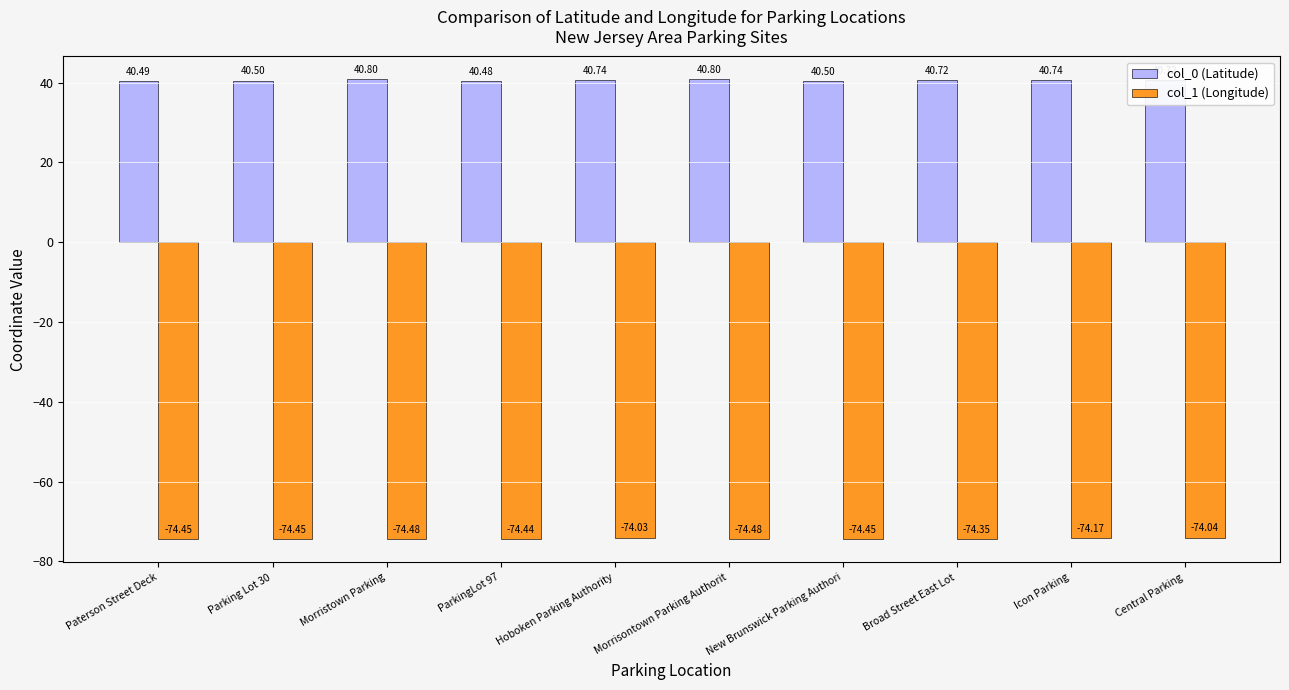

At how many categories does at least one series exceed 11?

10